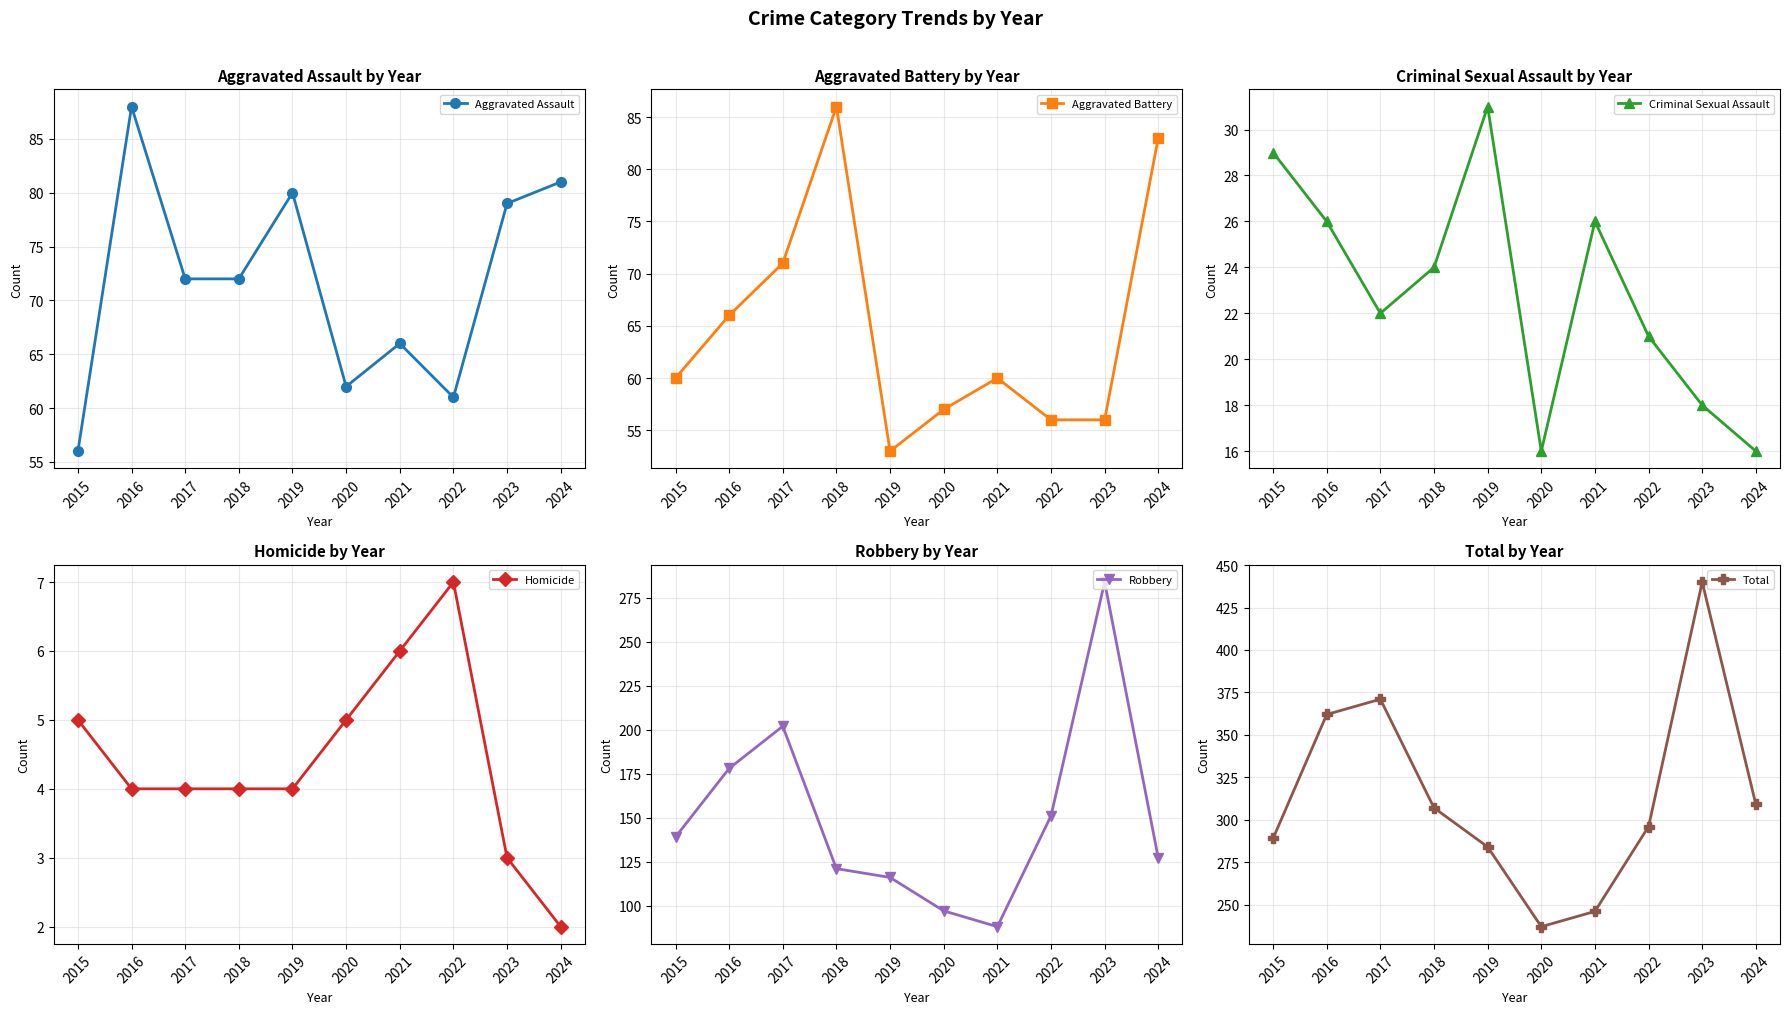

Which series changed the most between 2015 and 2019?

Aggravated Assault